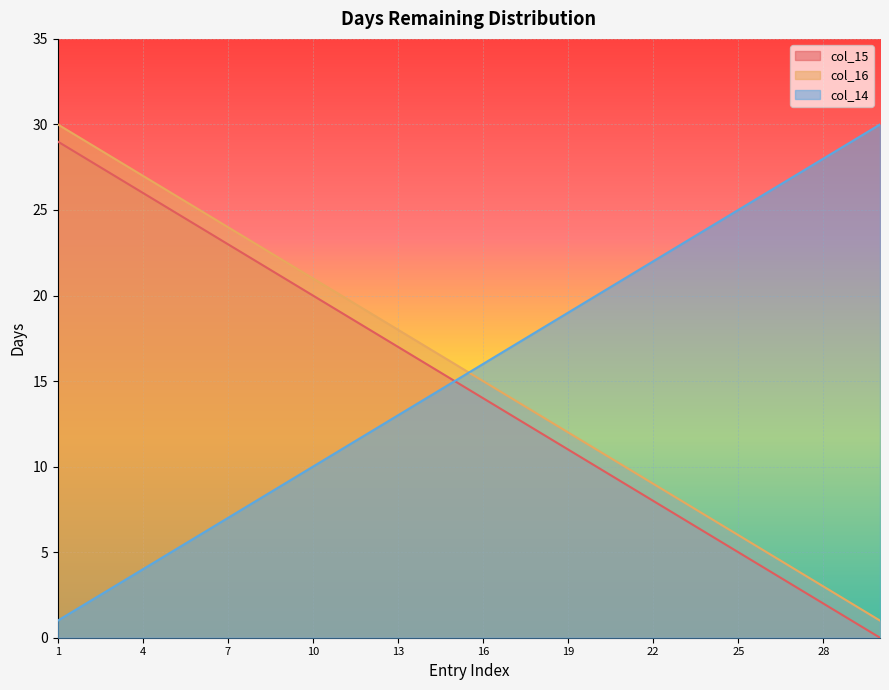

Where do col_16 and col_14 first cross each other?

15 and 16